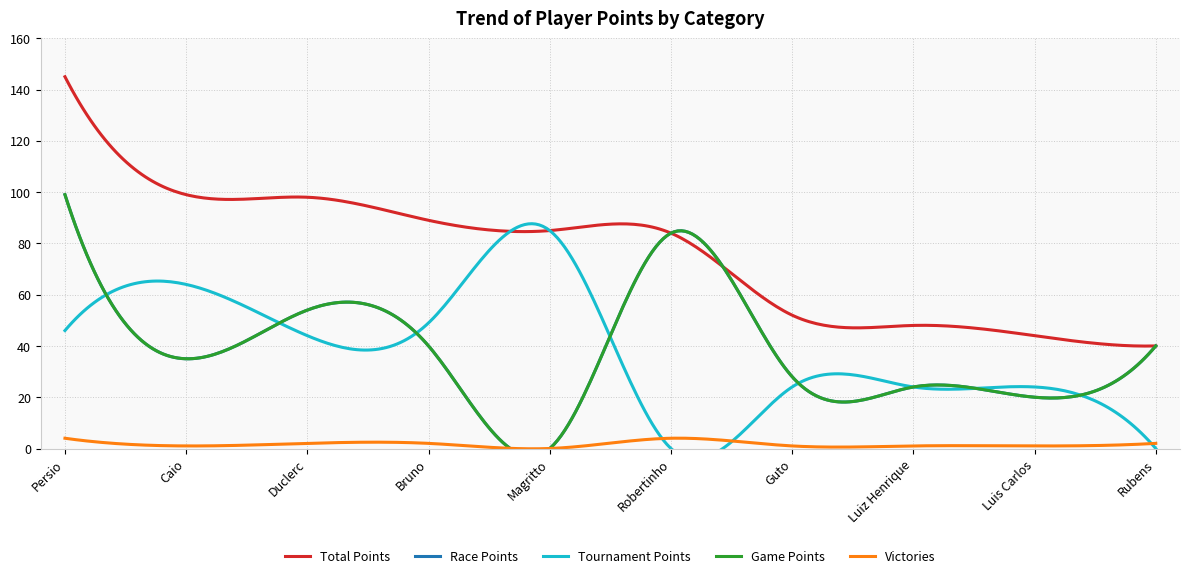

Which label corresponds to the smallest value in the chart?

Magritto